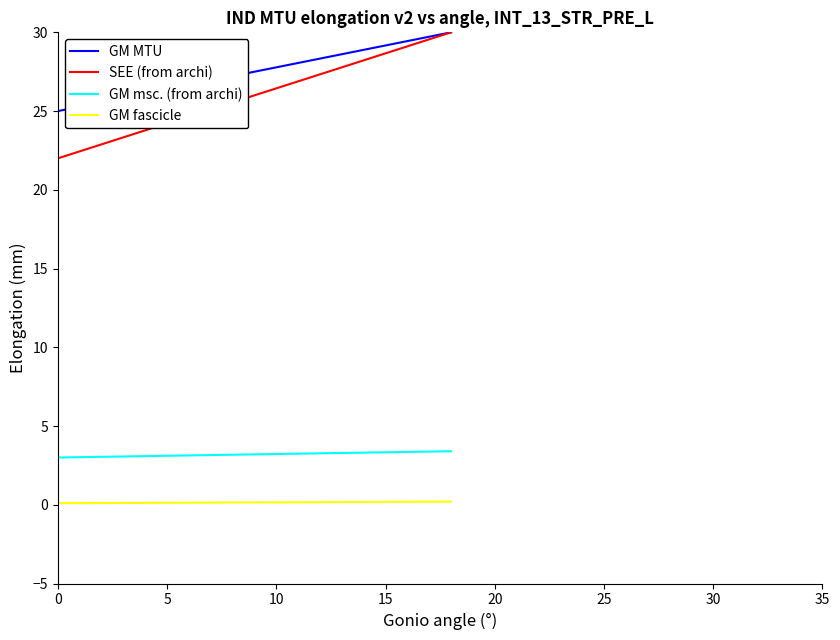

True or false: GM msc. (from archi) and GM MTU cross at least once.

False